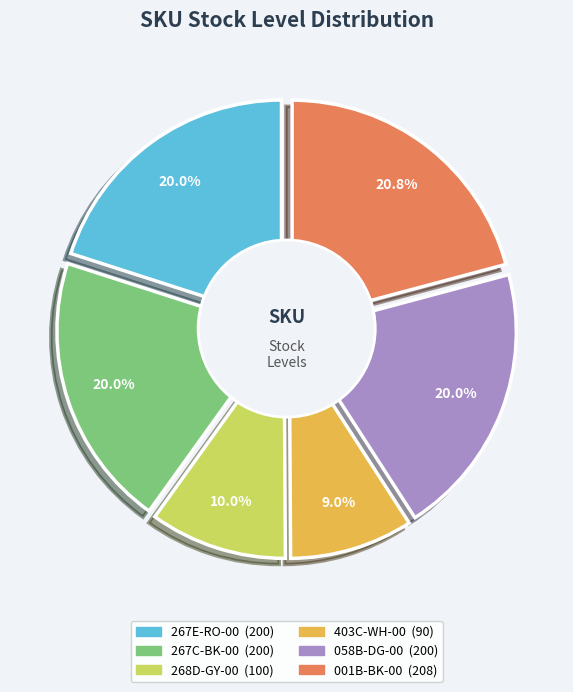

To the nearest percent, what is the average slice percentage?

17%